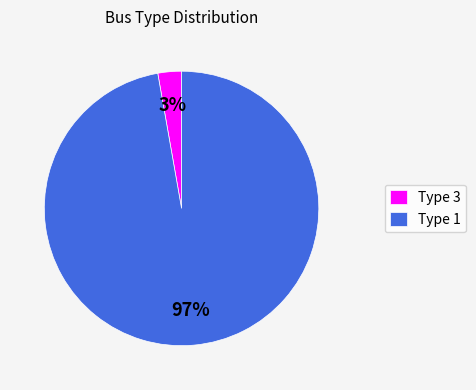

To the nearest percent, what percentage of the pie is Type 3?

3%